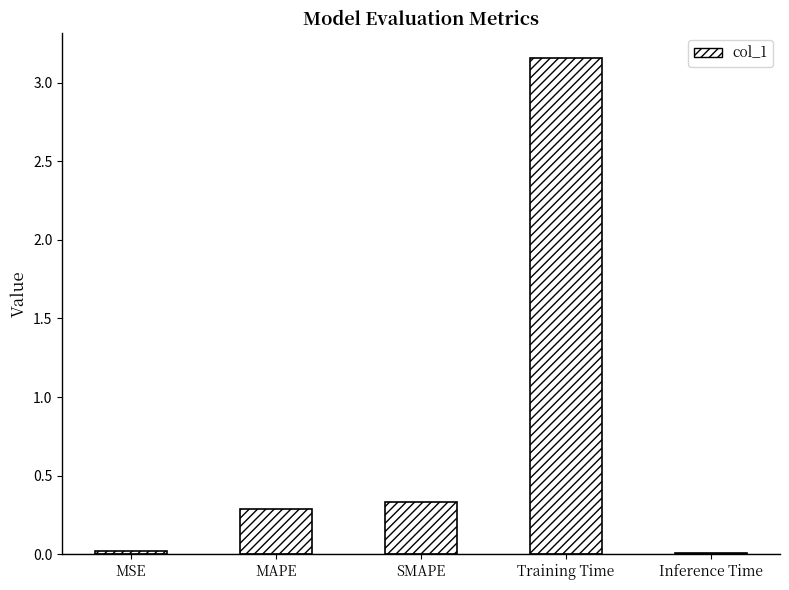

What is the average value?

0.8